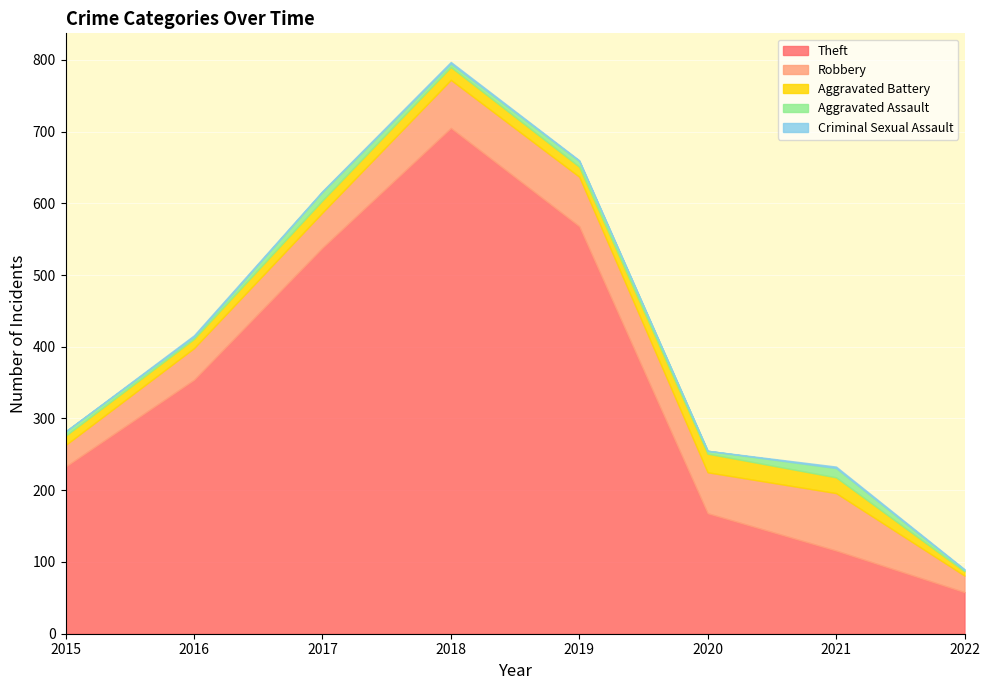

Which series has the largest range (max minus min)?

Theft